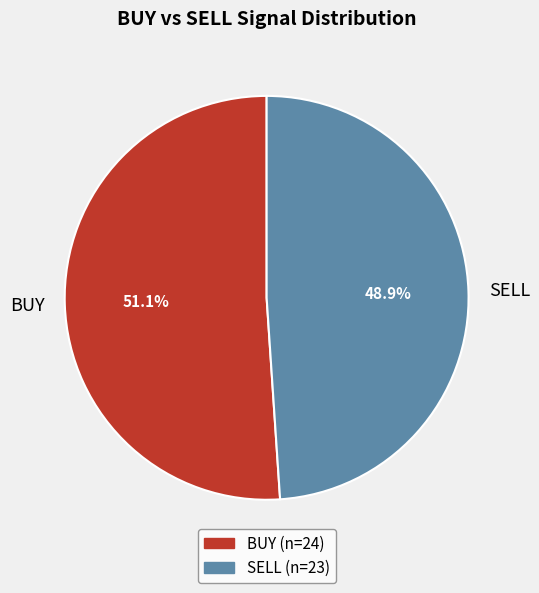

Is it true that BUY is 51% of the pie?

True